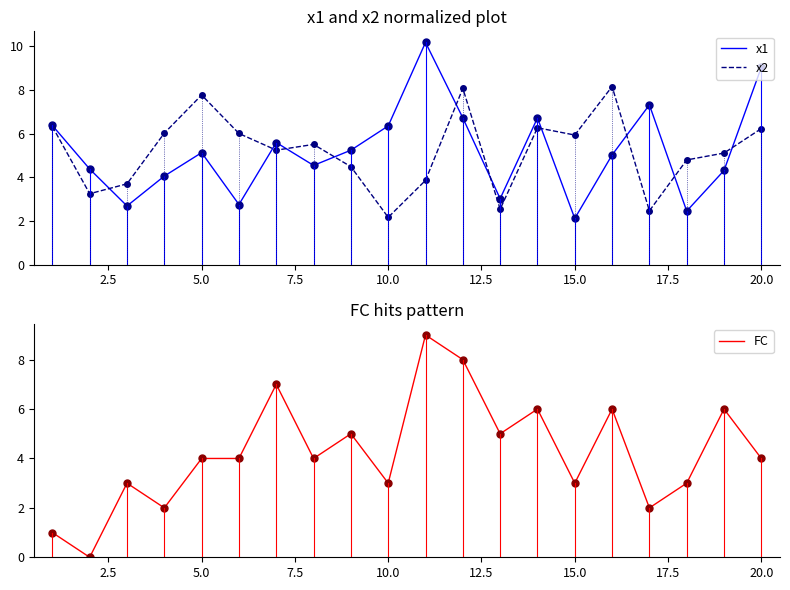

Is it true that x1 equals 6.4 at 10.0?

True